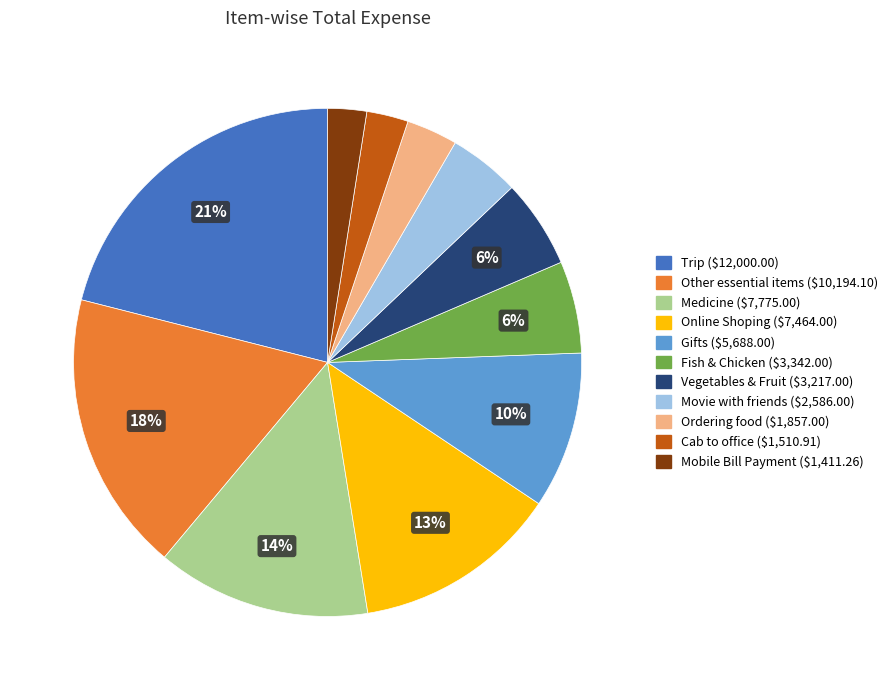

Which has a higher value, Vegetables & Fruit or Trip?

Trip